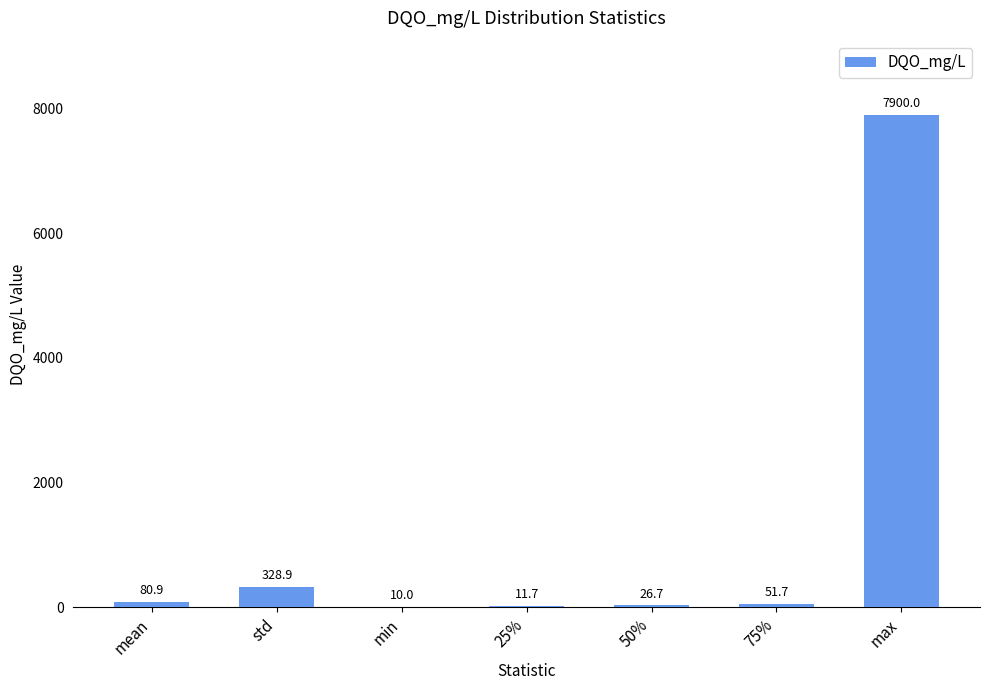

Which has a higher value, 25% or max?

max